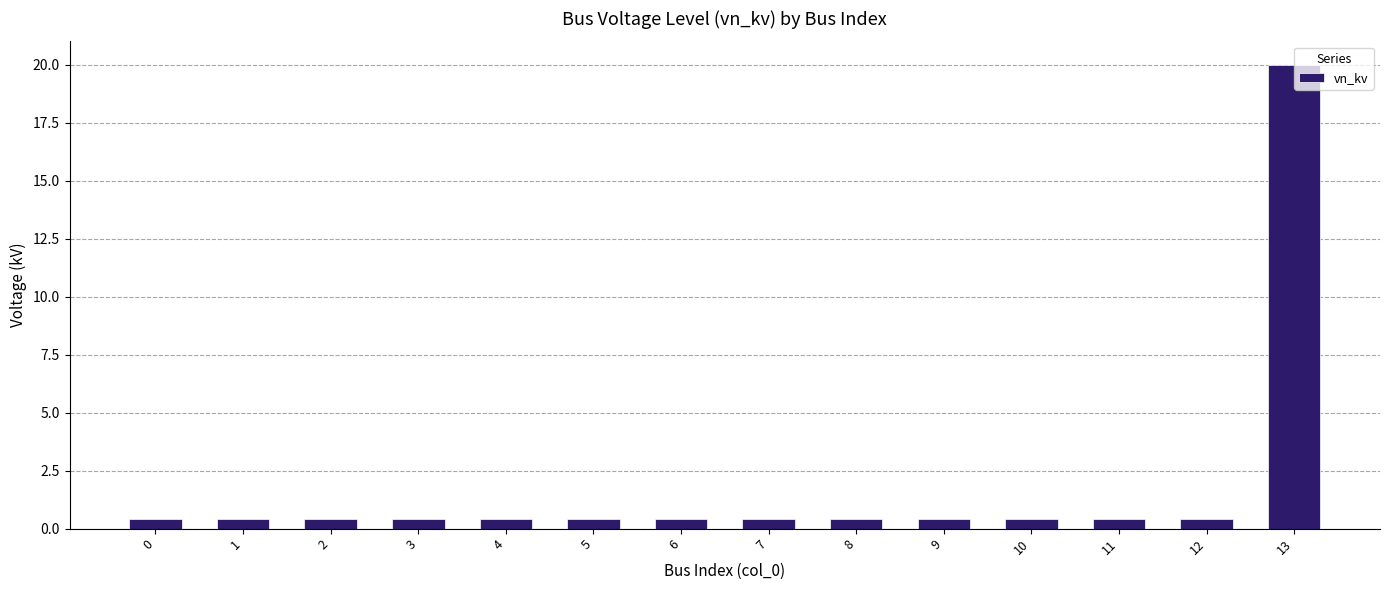

What is the difference between the maximum and minimum values?

19.6